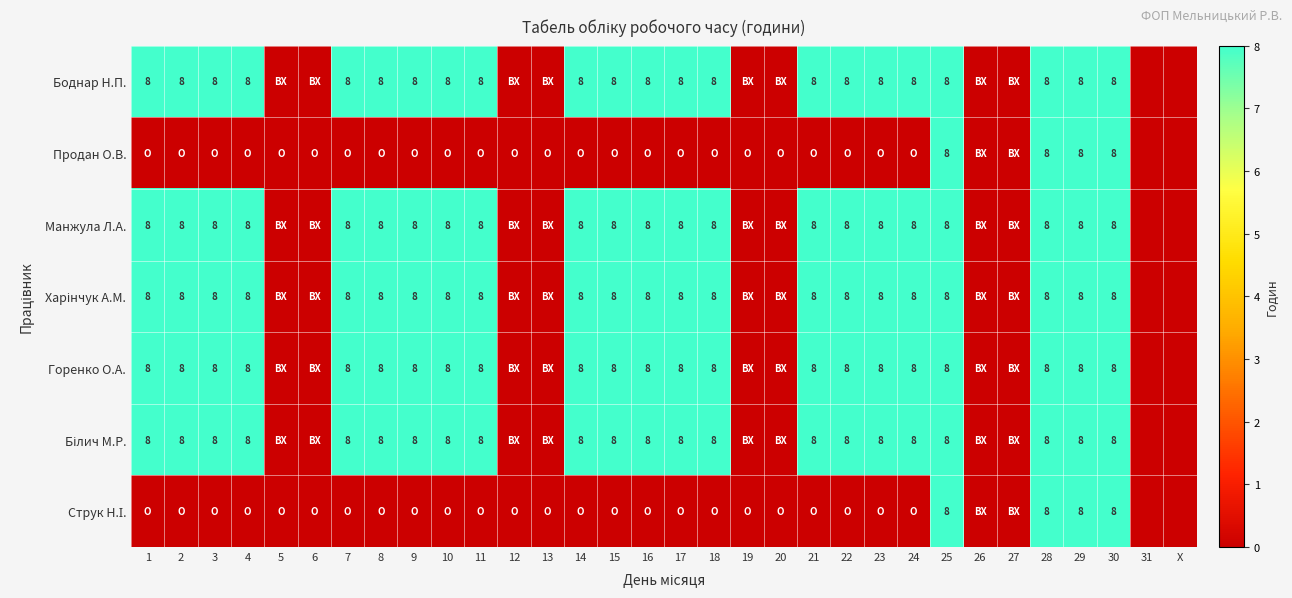

What is the sum of the Боднар Н.П. values at 18 and 22?

16